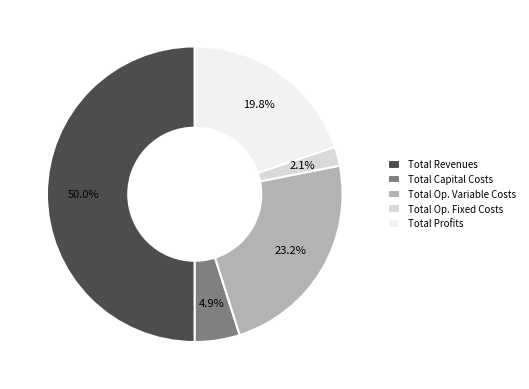

The Total Revenues slice represents 39% of the pie. True or false?

False